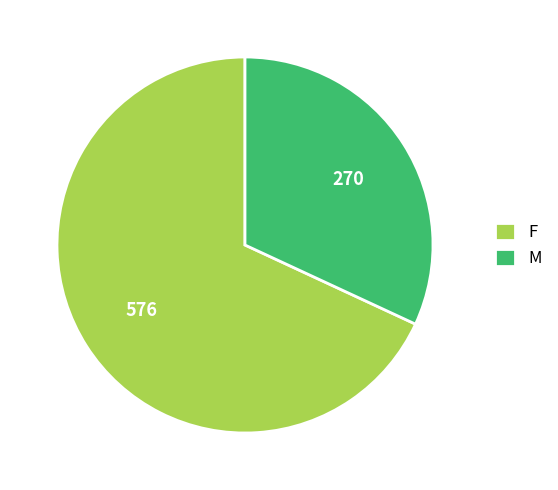

Is it true that M is 17% of the pie?

False